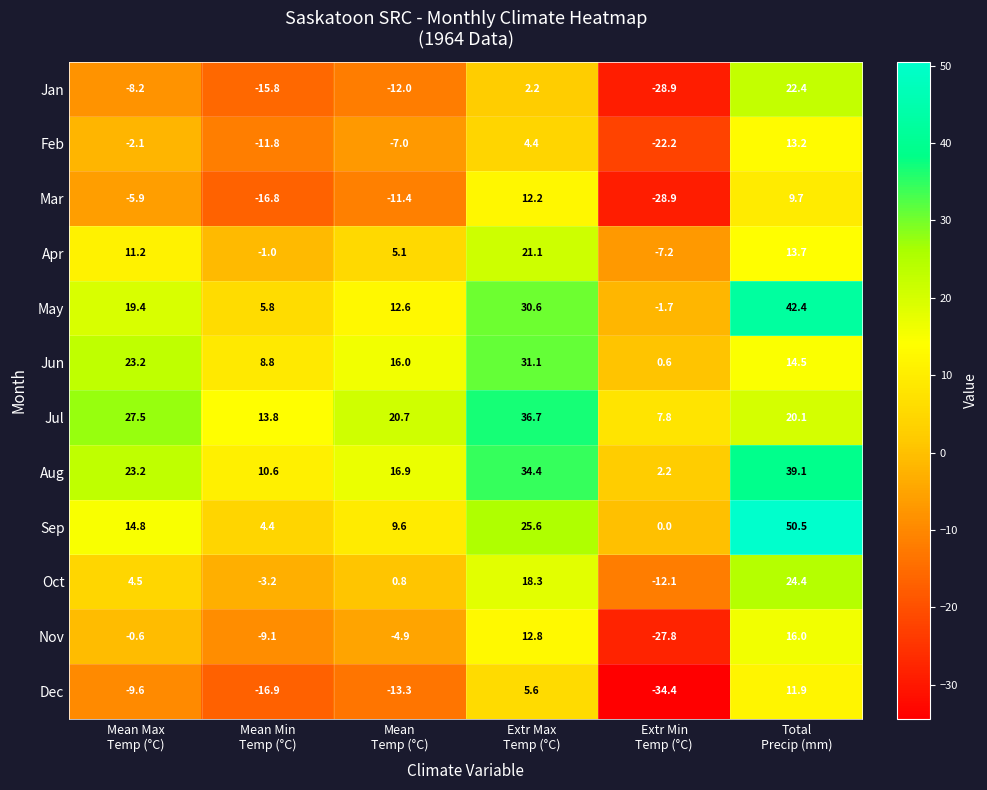

Rank the series by their maximum value, from highest to lowest.

Sep, May, Aug, Jul, Jun, Oct, Jan, Apr, Nov, Feb, Mar, Dec